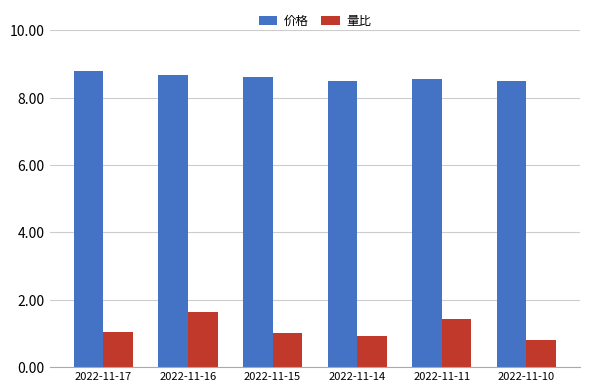

Reading left to right, list all the values displayed in this chart.

价格: 8.8	8.7	8.6	8.5	8.6	8.5
量比: 1.0	1.6	1.0	0.9	1.4	0.8